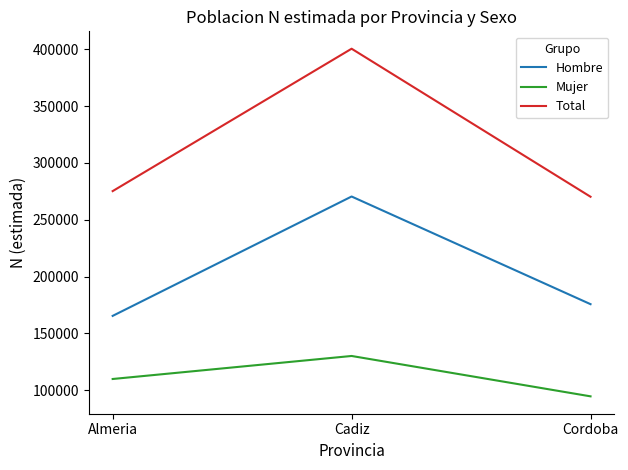

At which label is Total closest to 335427?

Almeria